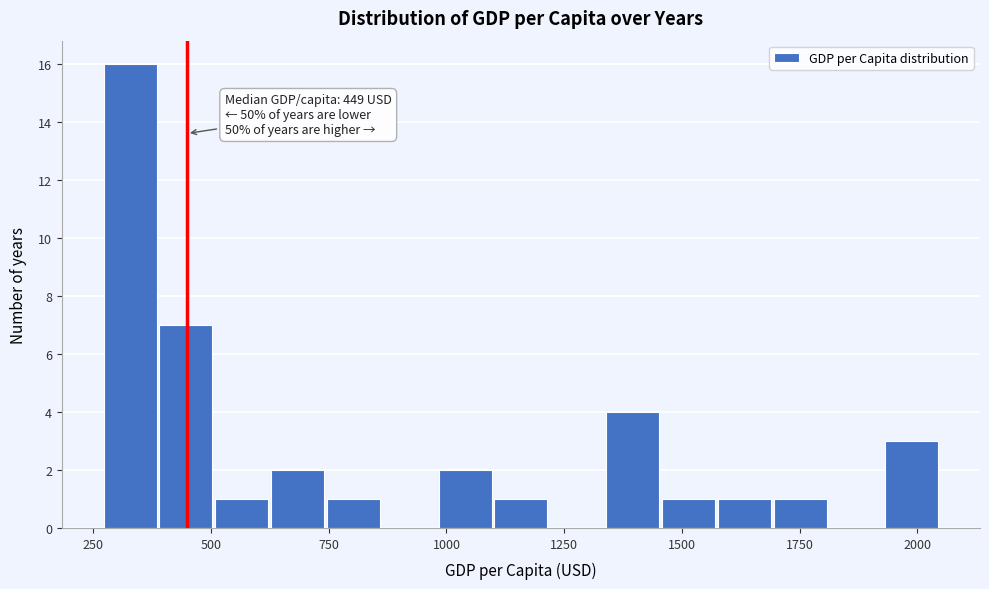

Around what value on the x-axis is the tallest bar? Give the approximate position of its centre, as read against the axis.

350